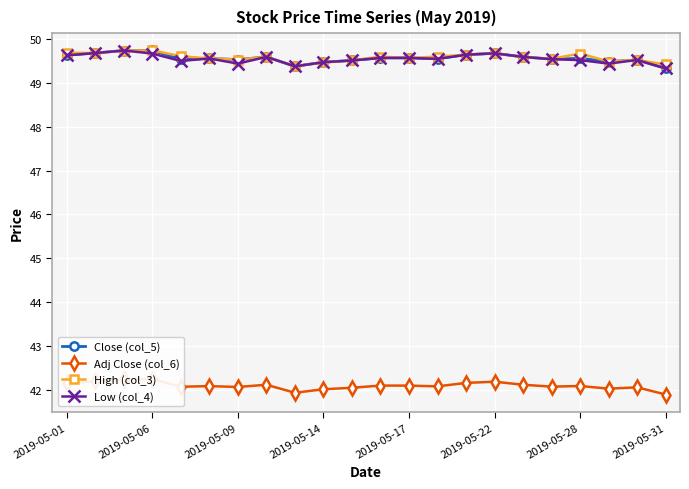

How many Close (col_5) values are between 49 and 50?

22